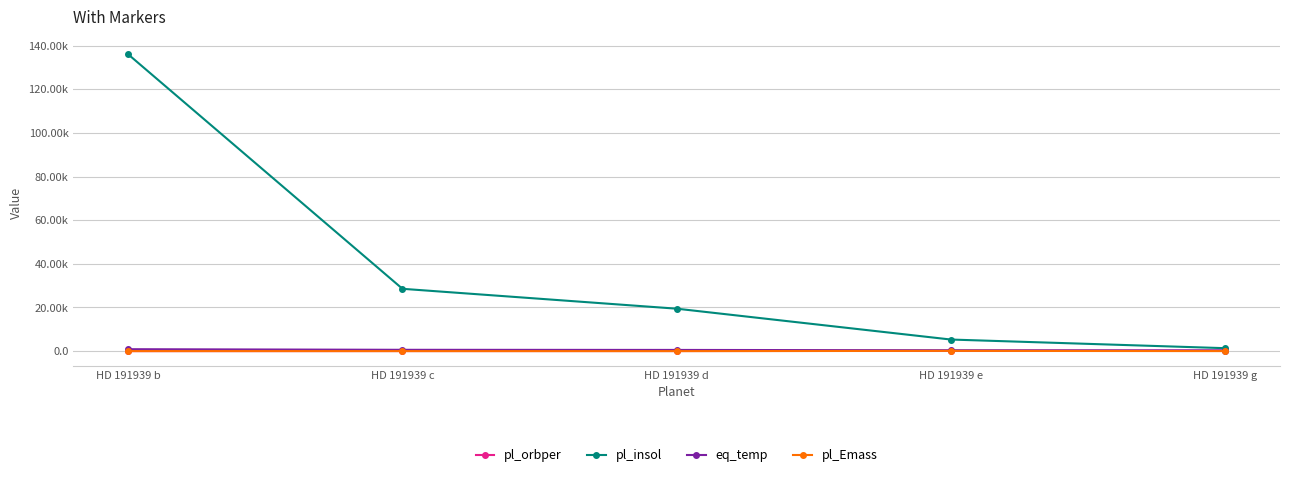

What are all the series names shown in the legend?

pl_orbper, pl_insol, eq_temp, pl_Emass